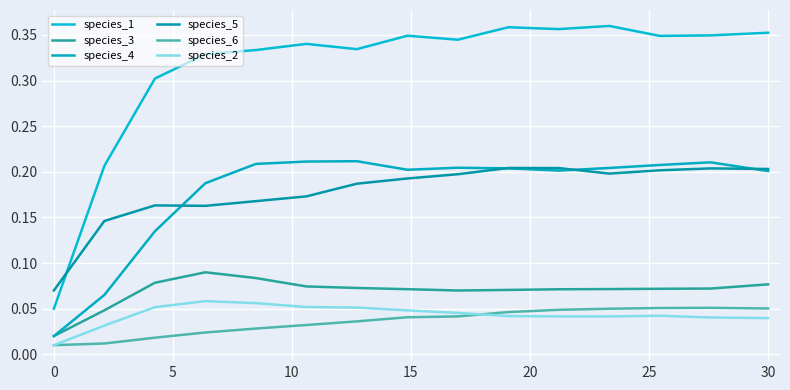

Count the species_1 values in the range 0 to 1.

15